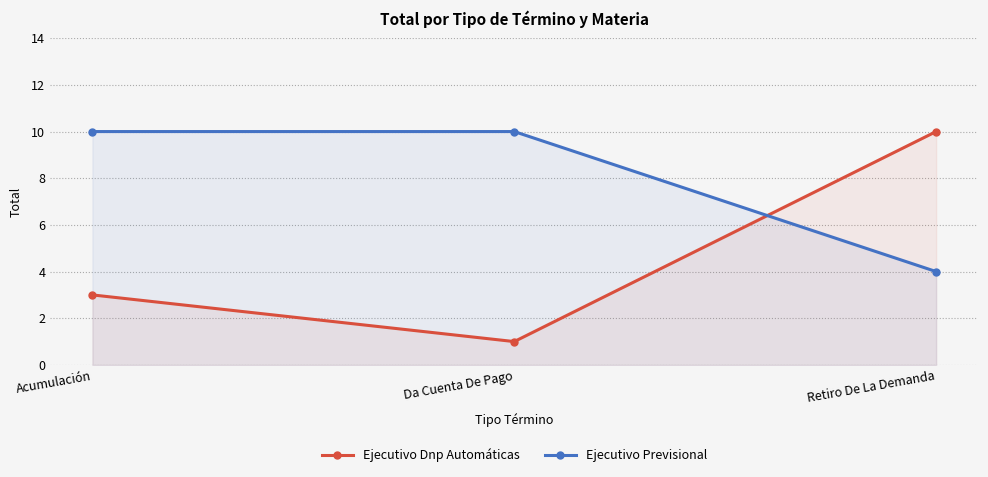

At Retiro De La Demanda, list the series in order from smallest to largest.

Ejecutivo Previsional, Ejecutivo Dnp Automáticas